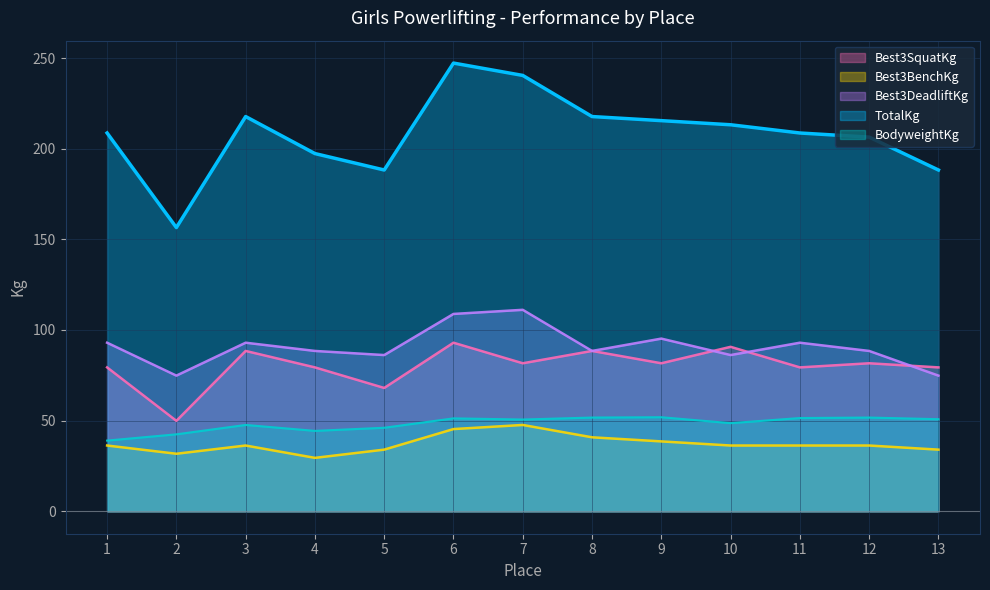

Which has a higher value, 2 or 9?

9